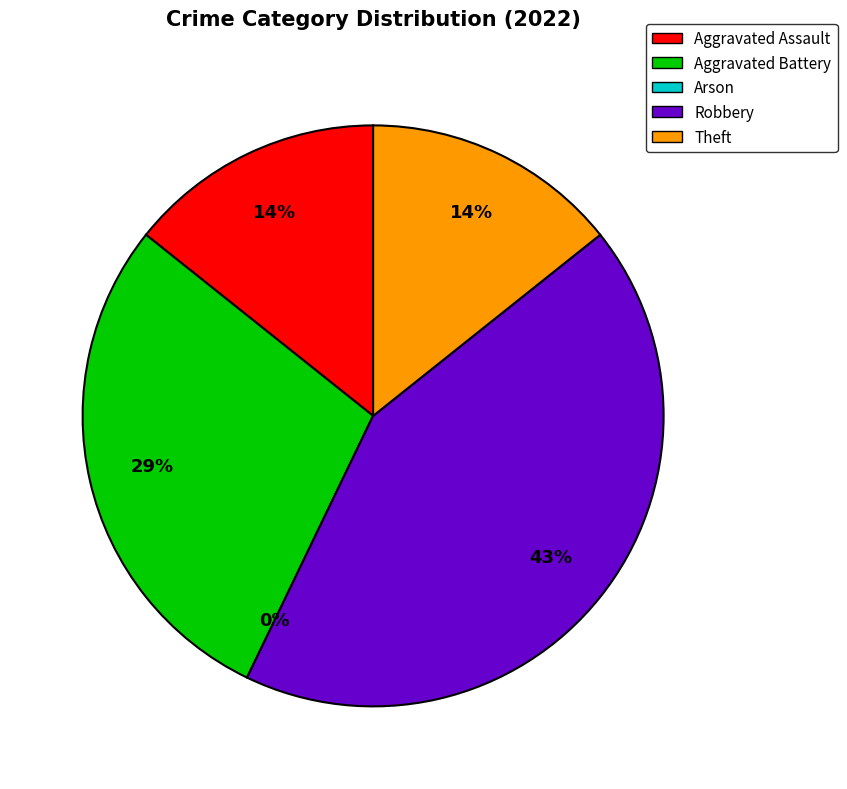

How many slices are in this pie chart?

5